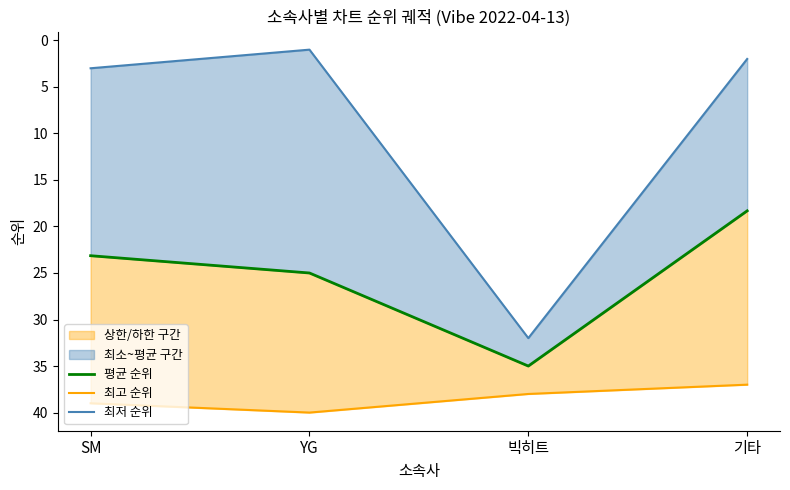

At which label is 최고 순위 closest to 38?

빅히트